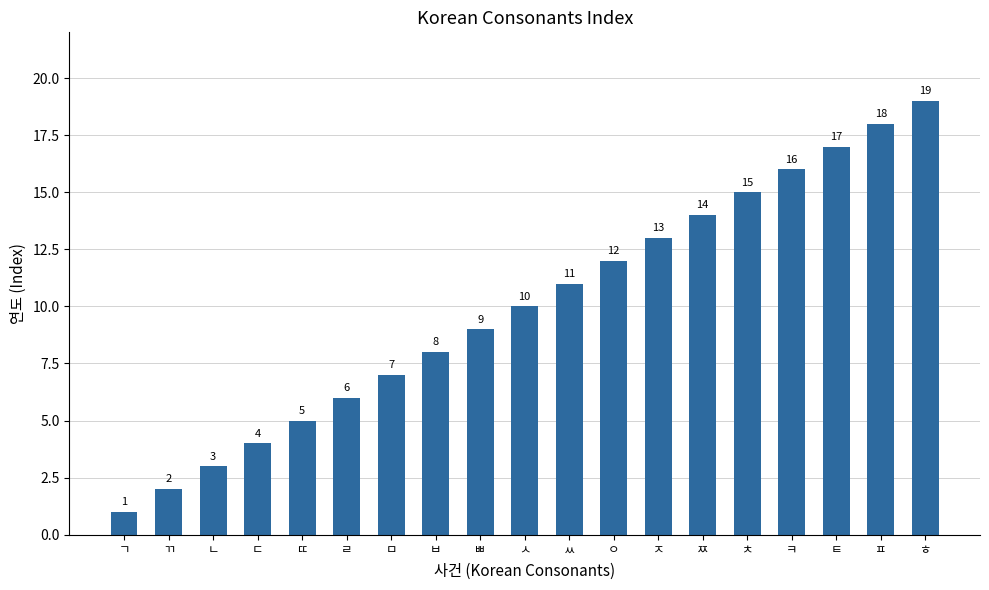

How many categories are shown in the chart?

19